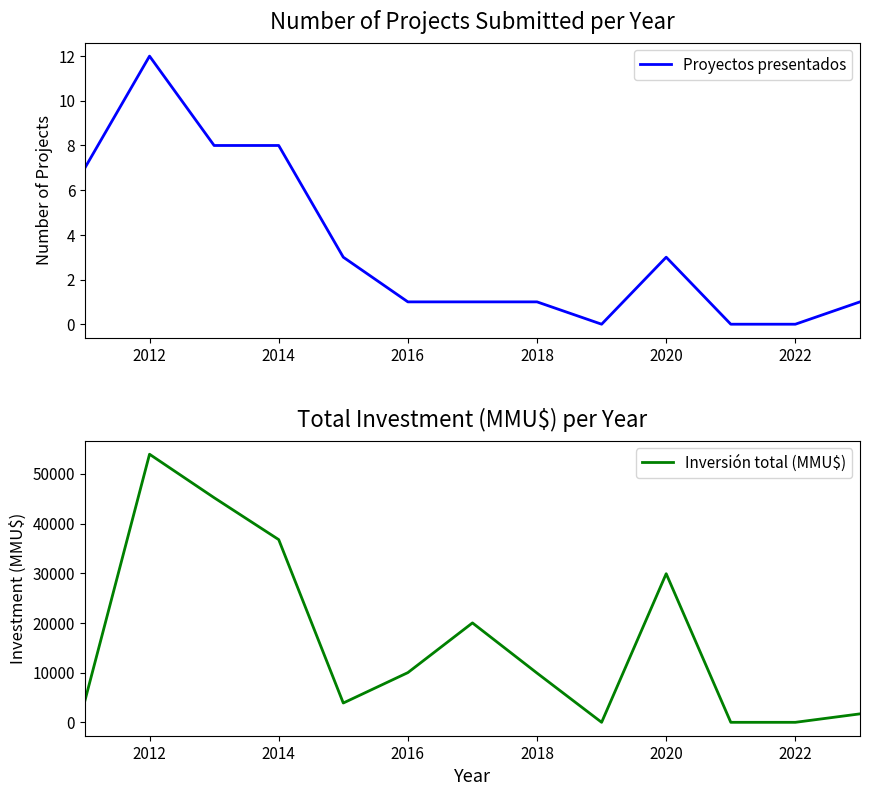

What is the highest value of the Proyectos presentados series?

12